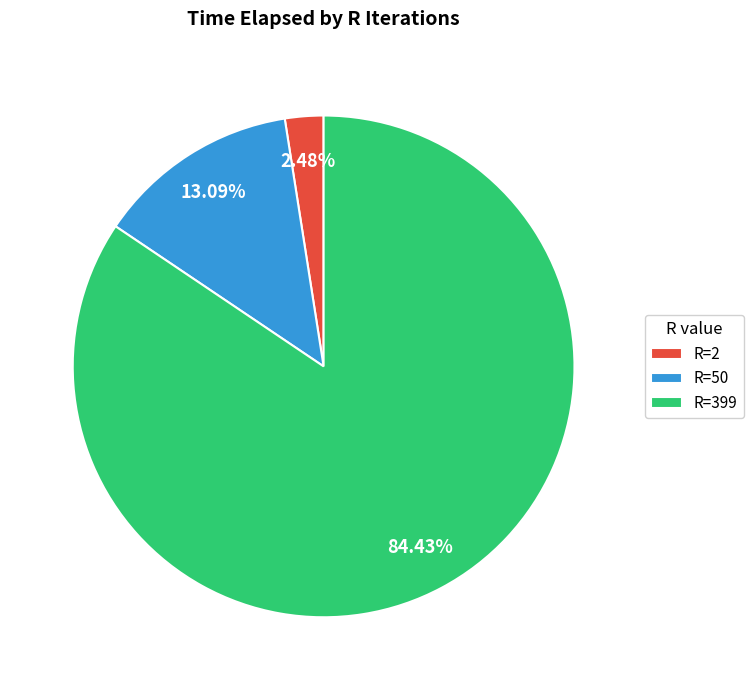

Count the number of slices in the pie.

3